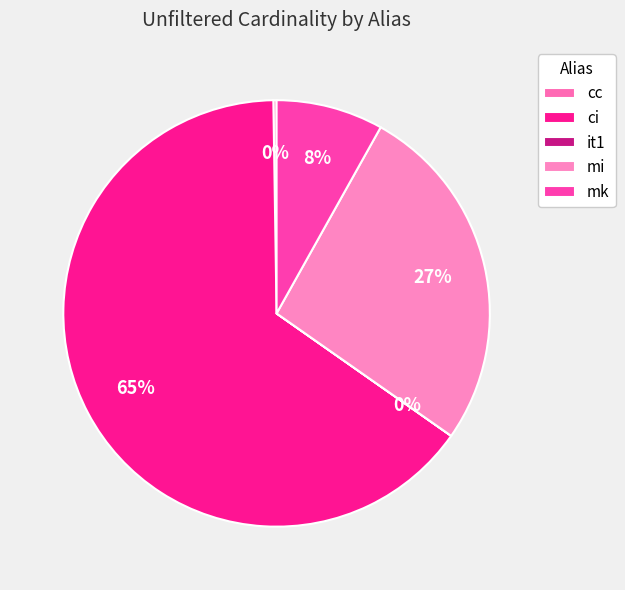

Which slice is the smallest?

it1